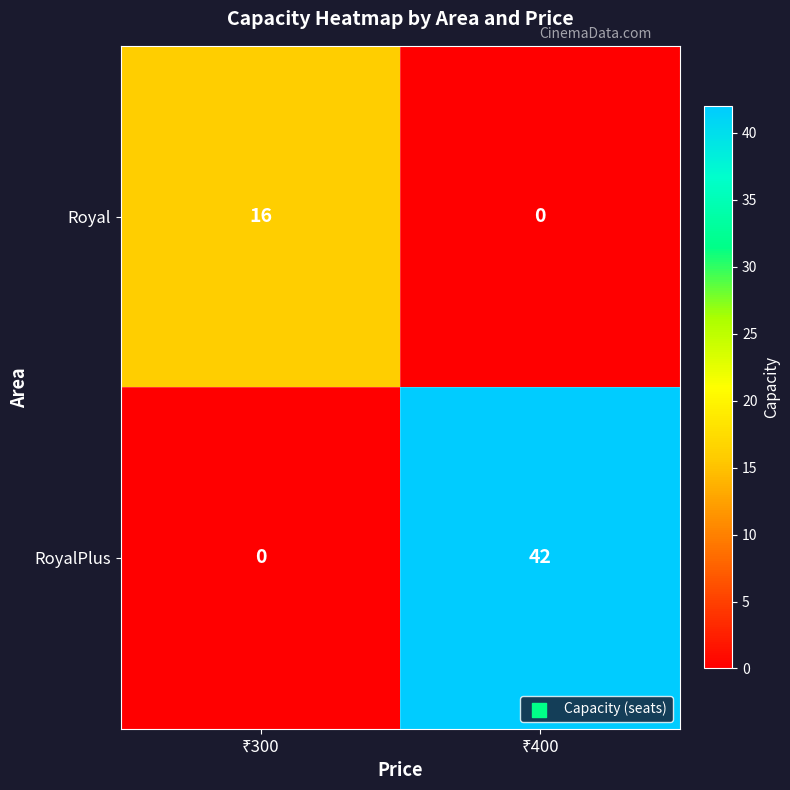

Reading right to left, transcribe all the data shown in this chart.

Royal: 0	16
RoyalPlus: 42	0